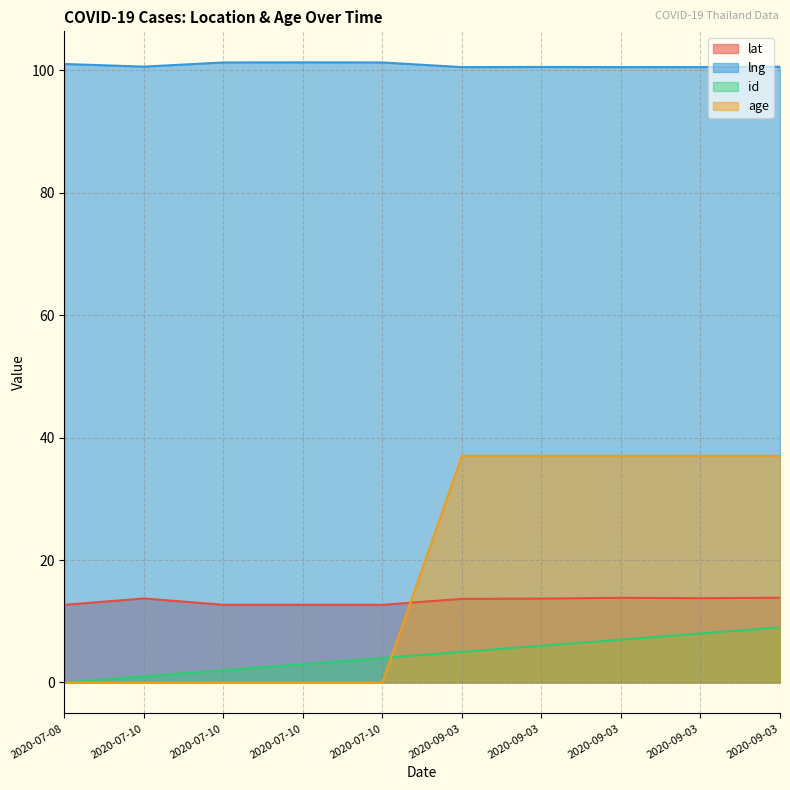

What is the average value of the age series?

18.5